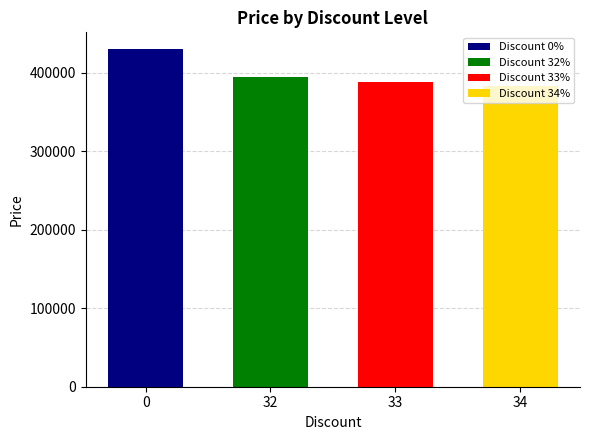

What is the maximum value shown in the chart?

430000